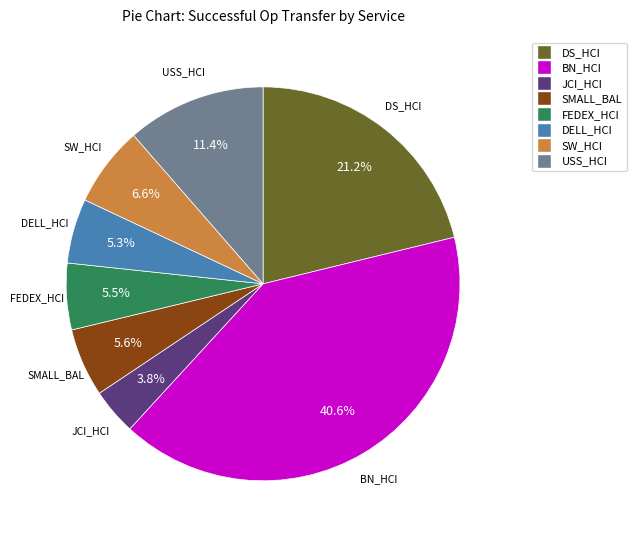

Count the number of slices in the pie.

8